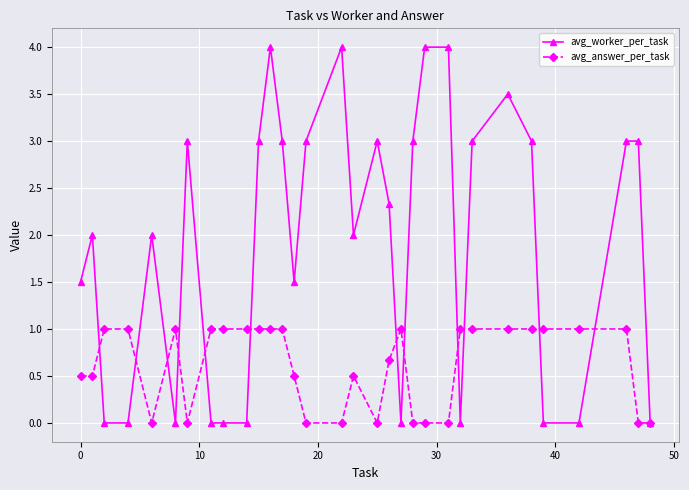

Which series has the largest total across all categories?

avg_worker_per_task